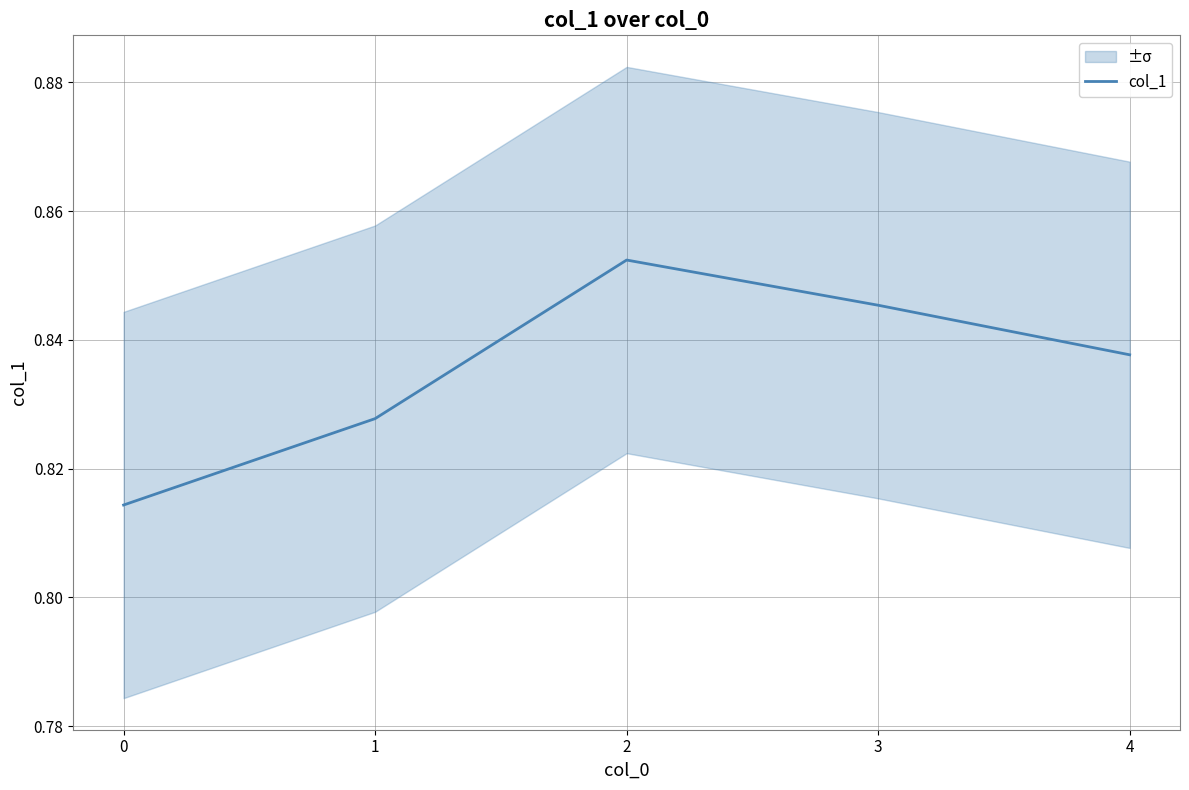

At which category does the data reach its first local peak?

2